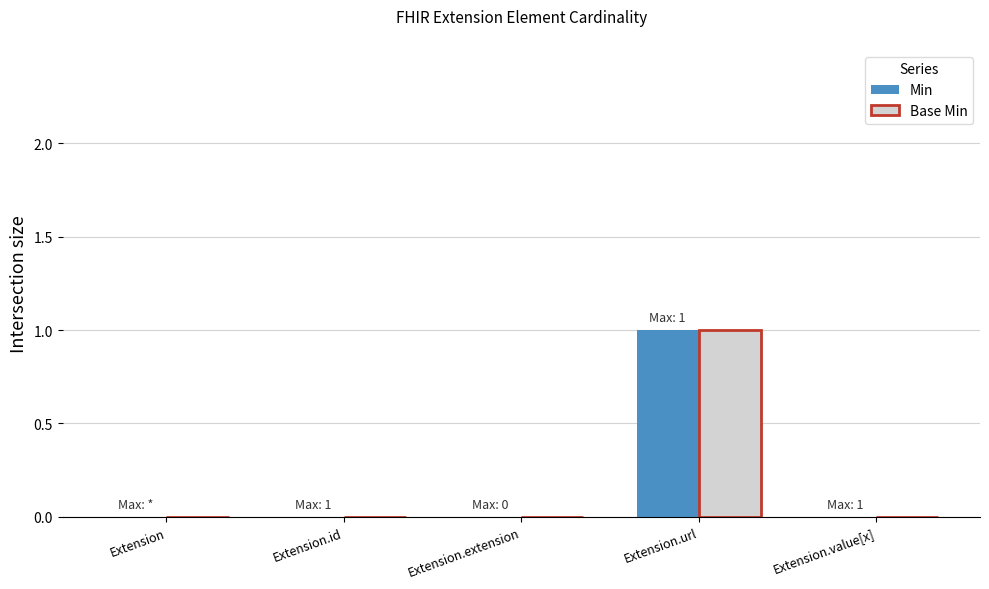

Is it true that Base Min equals 0 at Extension.value[x]?

True